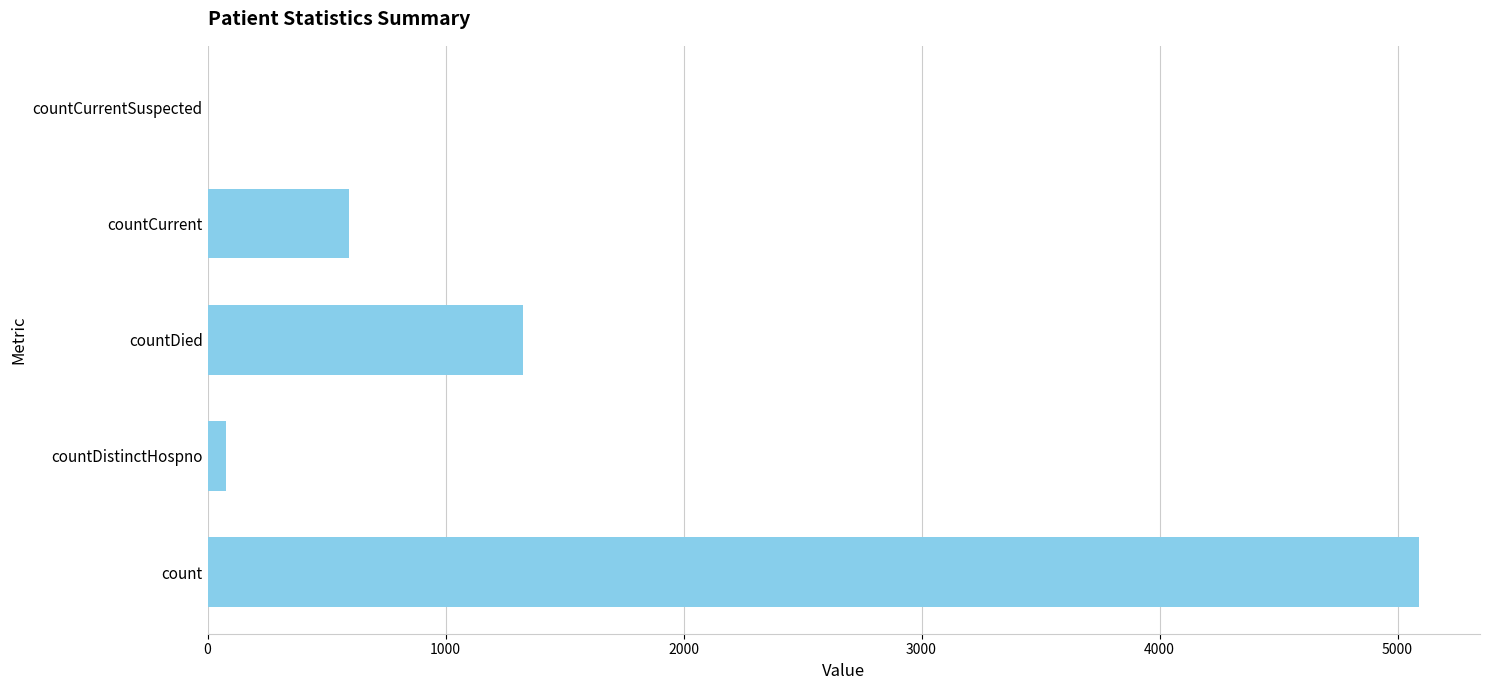

What is the change in value from countDied to countCurrentSuspected?

-1326